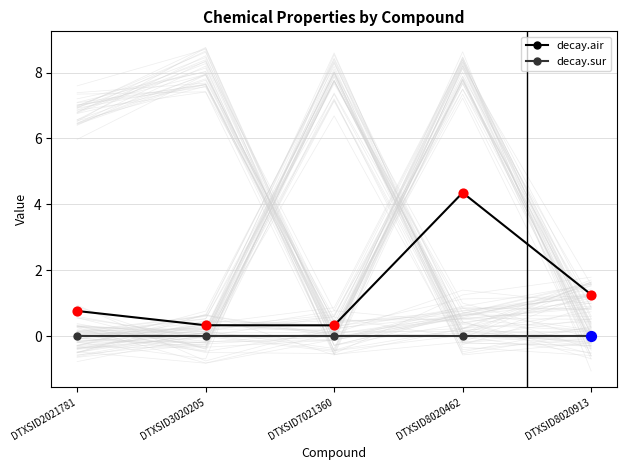

Which series reaches the minimum Y coordinate?

decay.sur